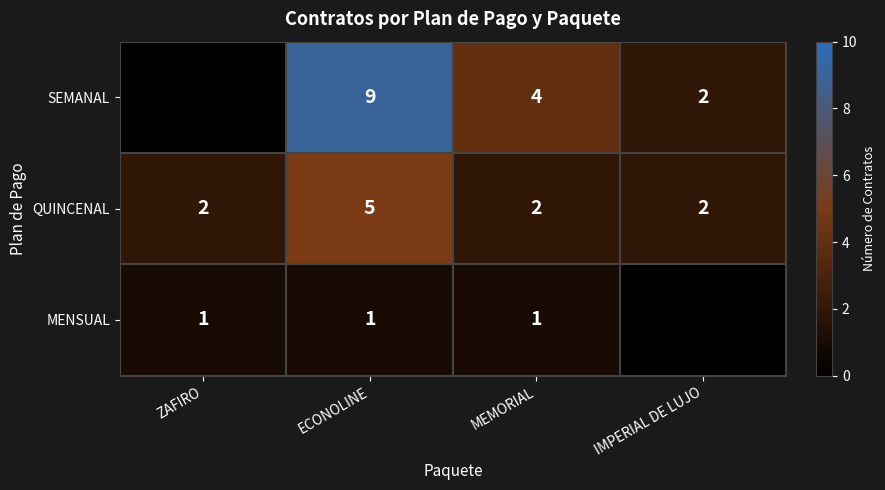

What is the spread (max minus min) of values at ECONOLINE?

8